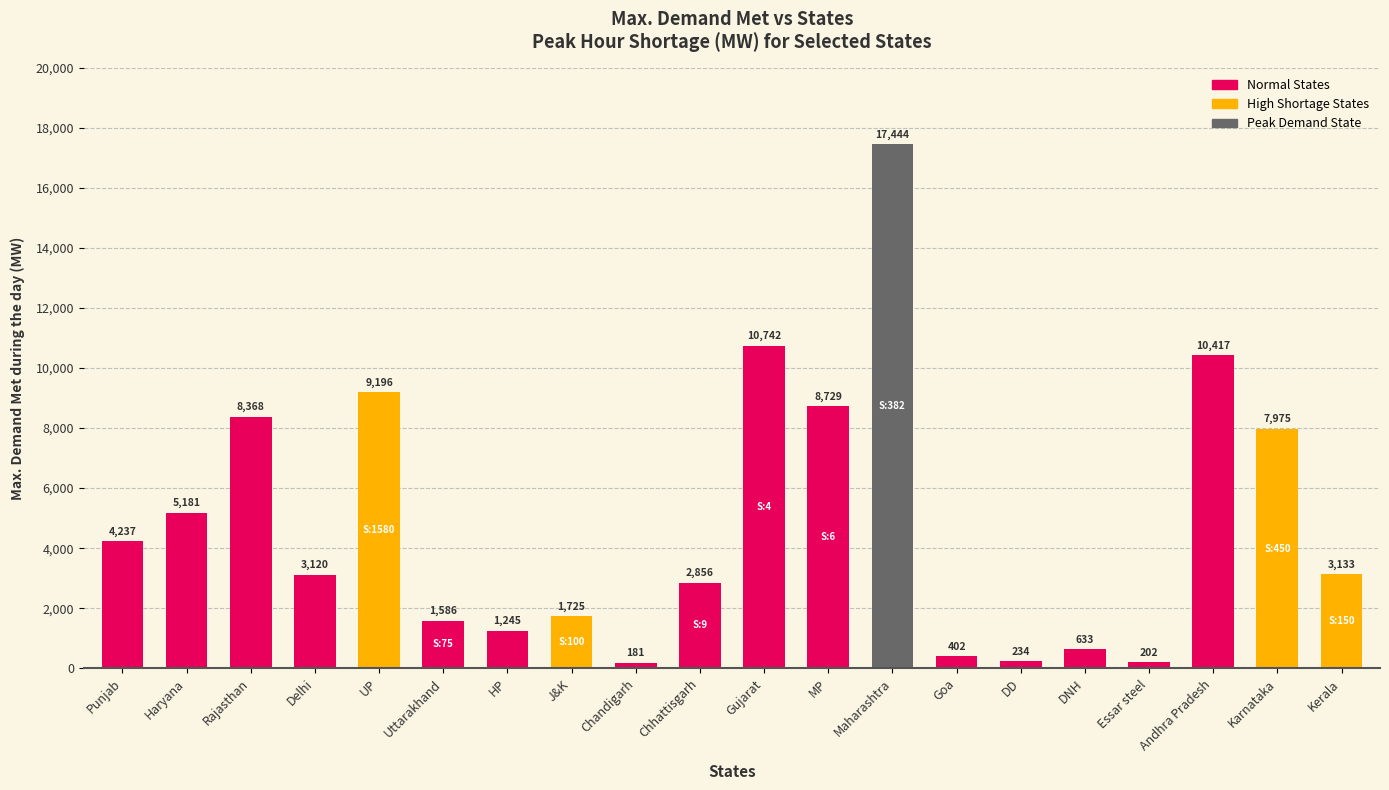

What is the label of the 3rd bar from the left?

Rajasthan